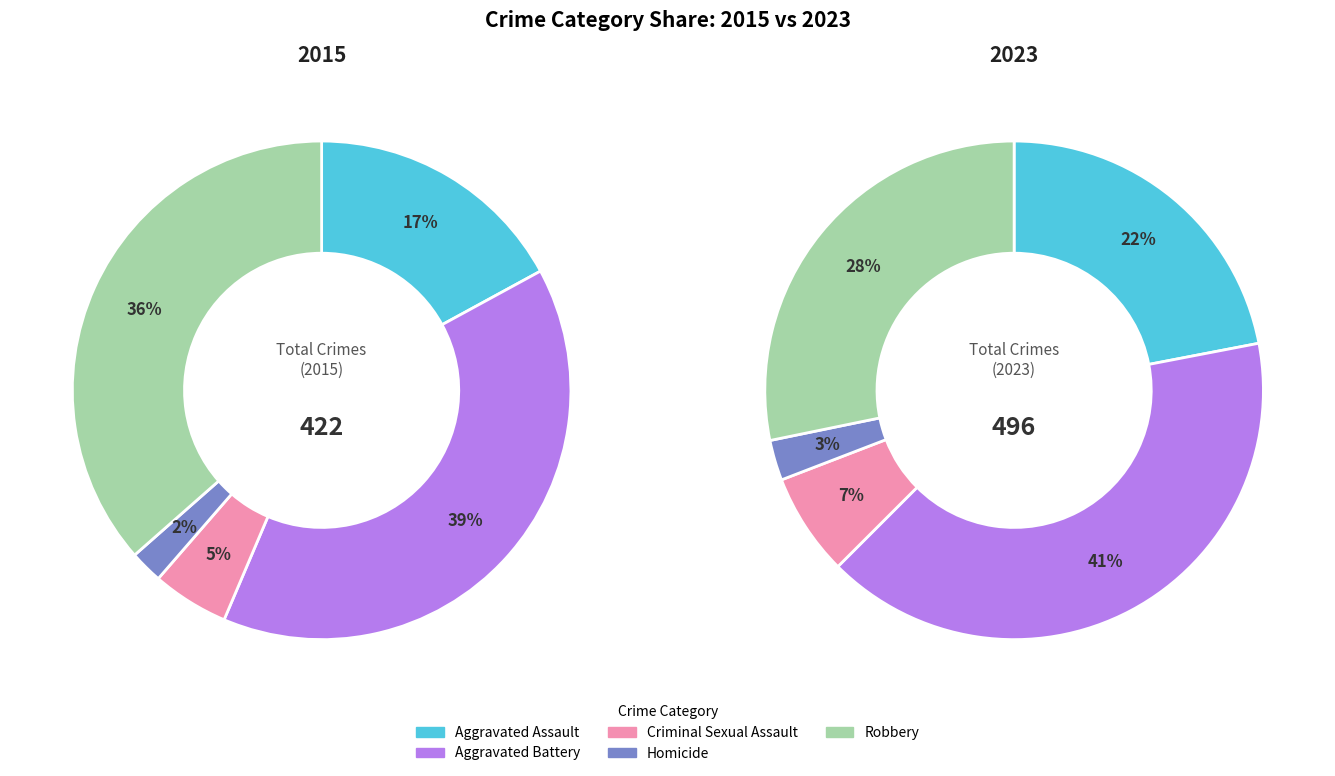

True or false: Robbery accounts for 28% of the total.

True